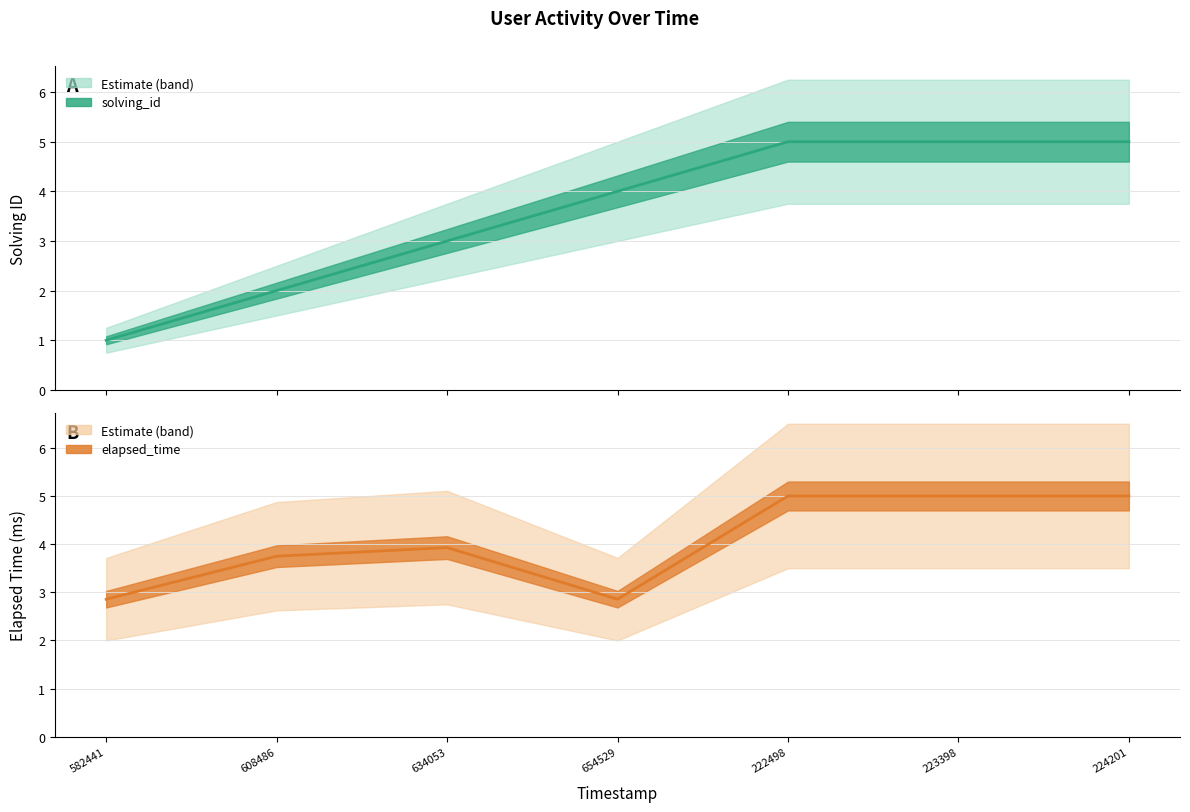

At which label does solving_id first exceed 4?

222498